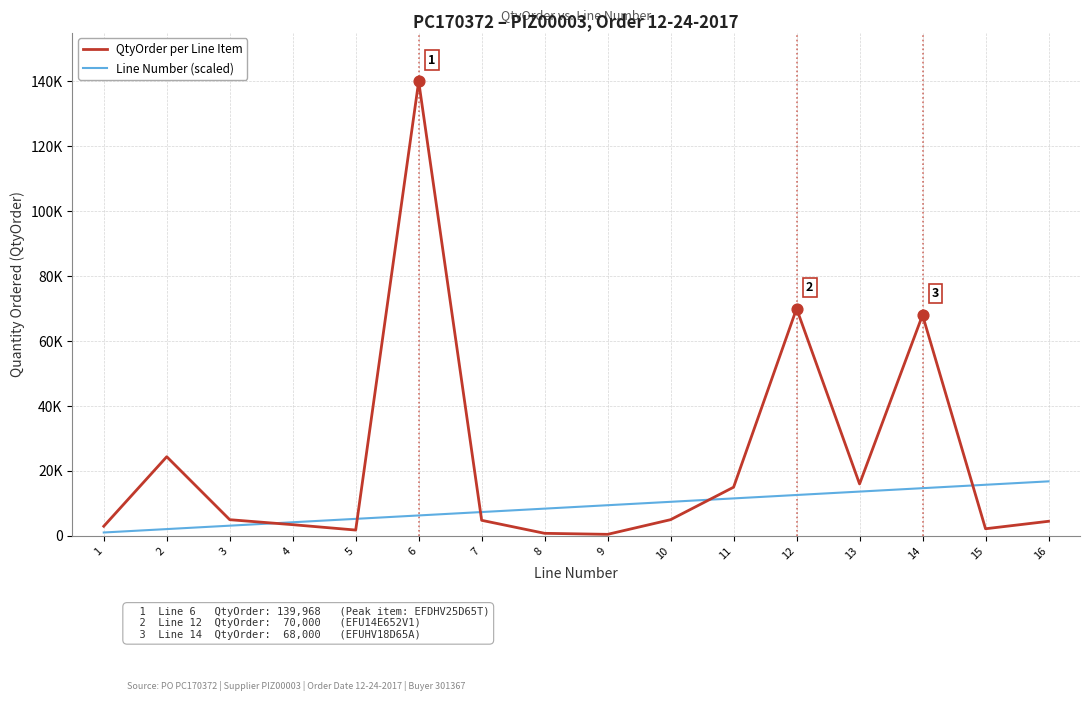

What are all the series names shown in the legend?

QtyOrder per Line Item, Line Number (scaled)